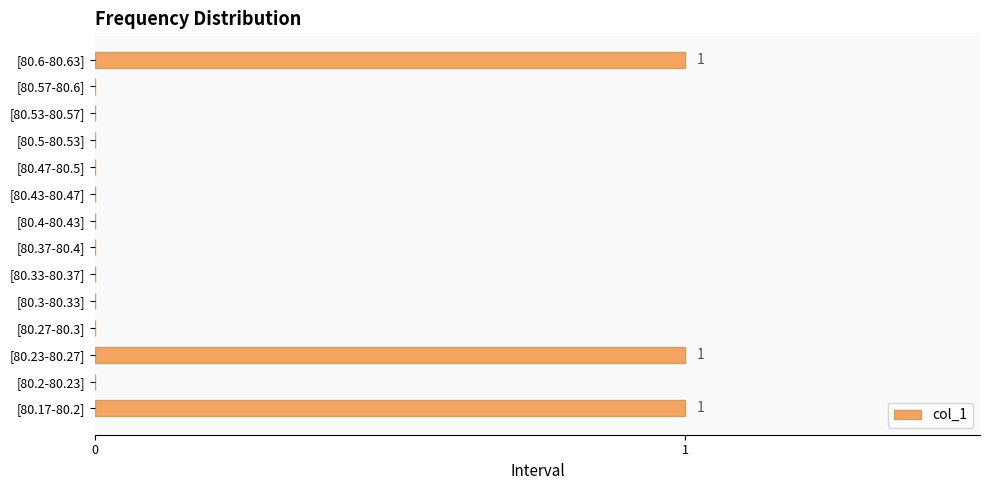

What is the sum of all values?

3